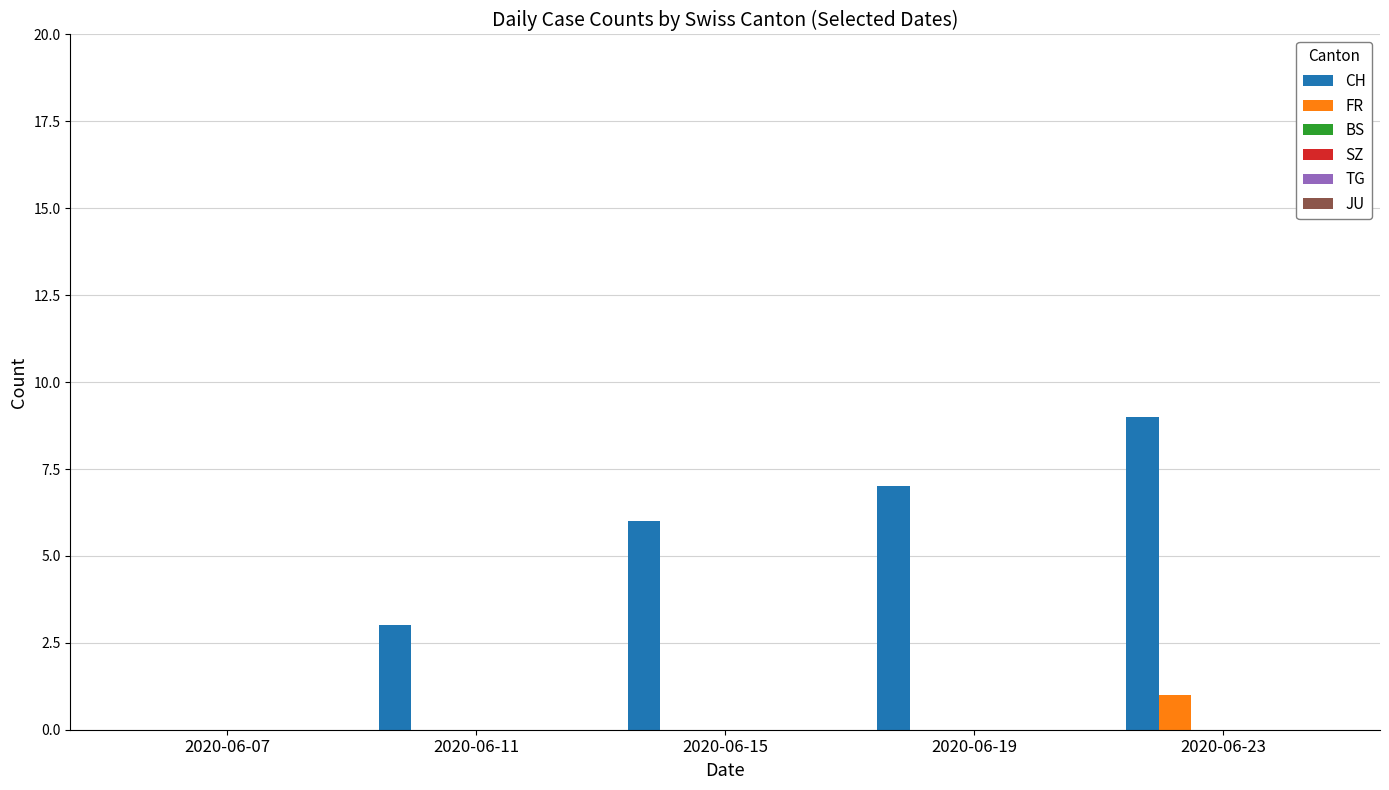

Which series has the largest total across all categories?

CH